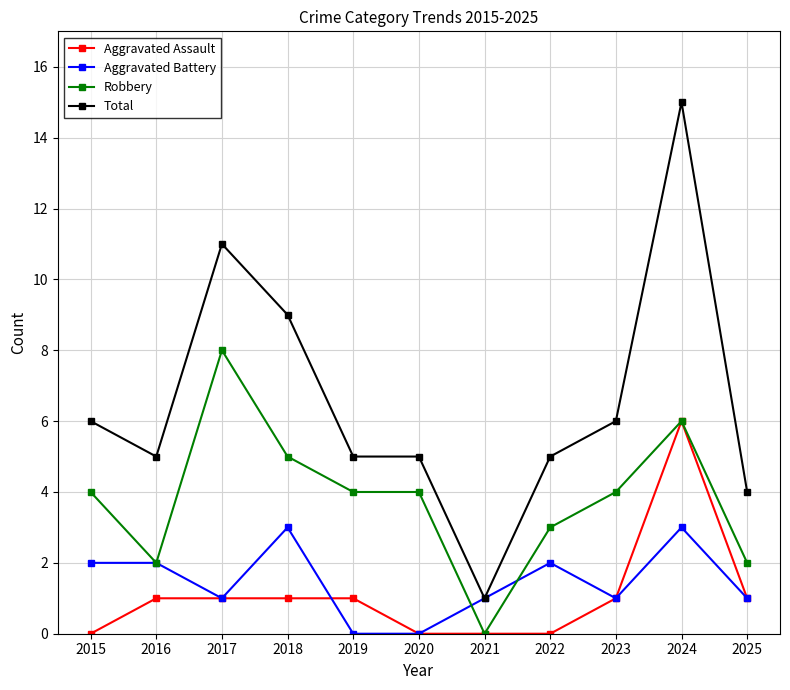

What are all the series names shown in the legend?

Aggravated Assault, Aggravated Battery, Robbery, Total